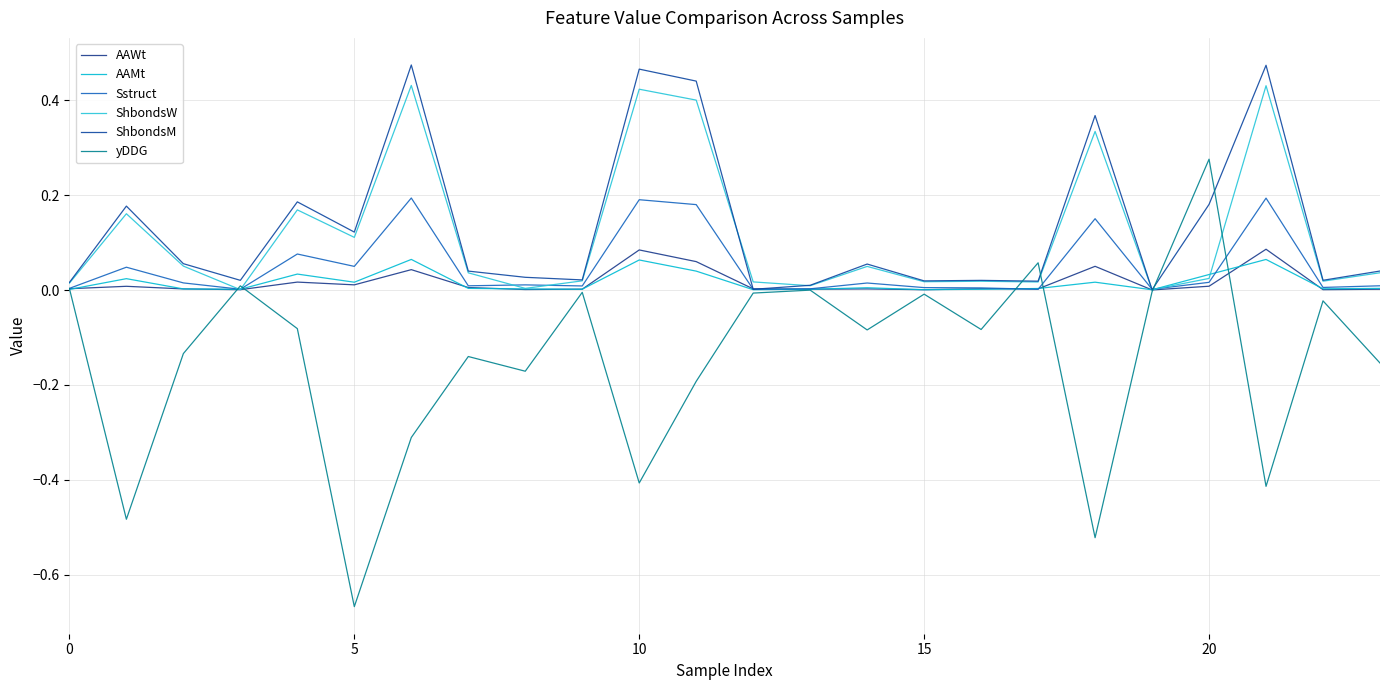

How many categories are shown in the chart?

24